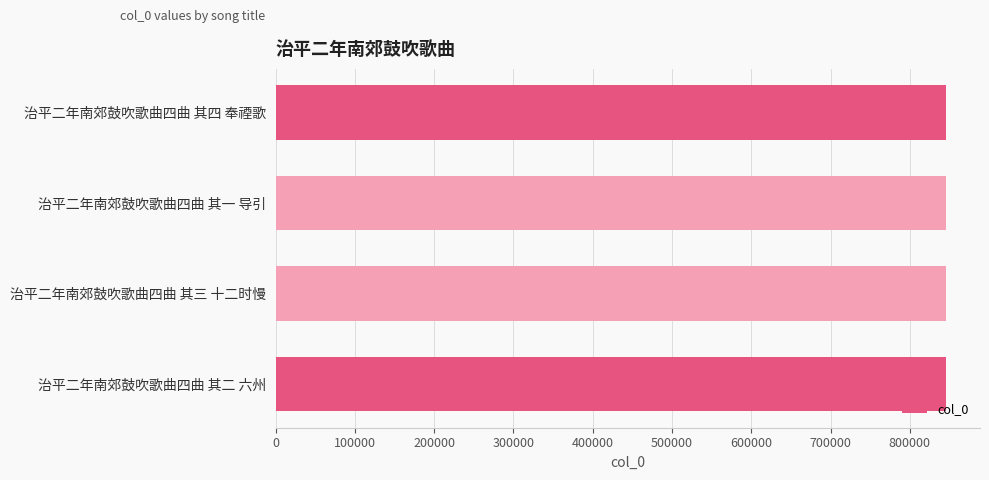

True or false: the data shows 846276 at 治平二年南郊鼓吹歌曲四曲 其四 奉禋歌.

True